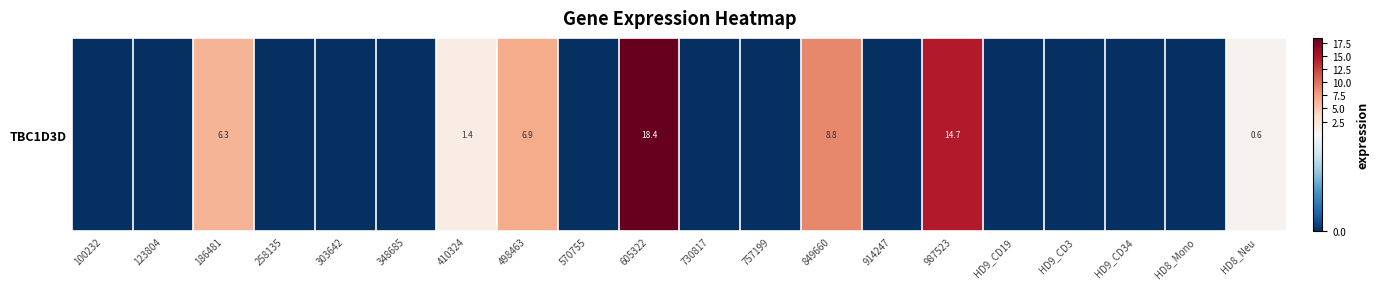

What is the sum of the values at 987523 and 914247?

14.7